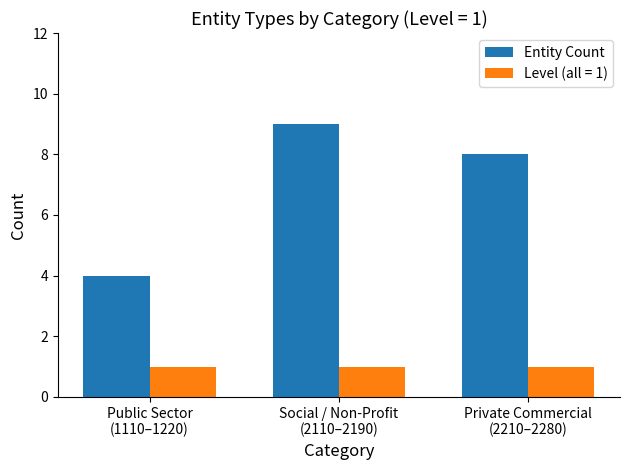

What is the highest value of the Entity Count series?

9